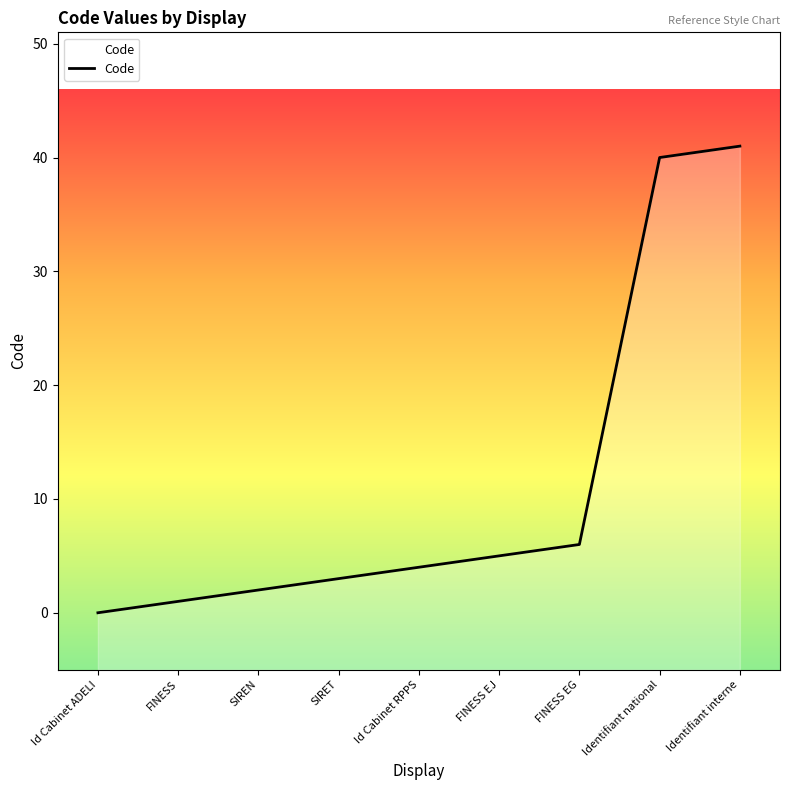

What is the sum of the values at Identifiant national and SIRET?

43